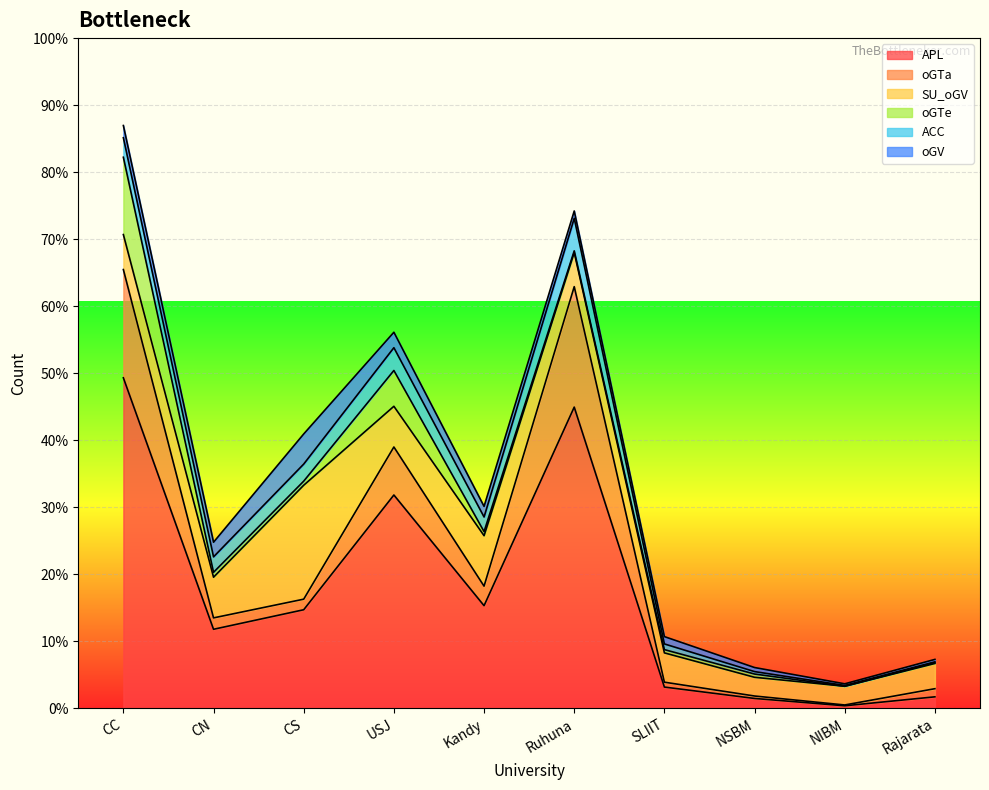

Where is the first local maximum for ACC?

USJ